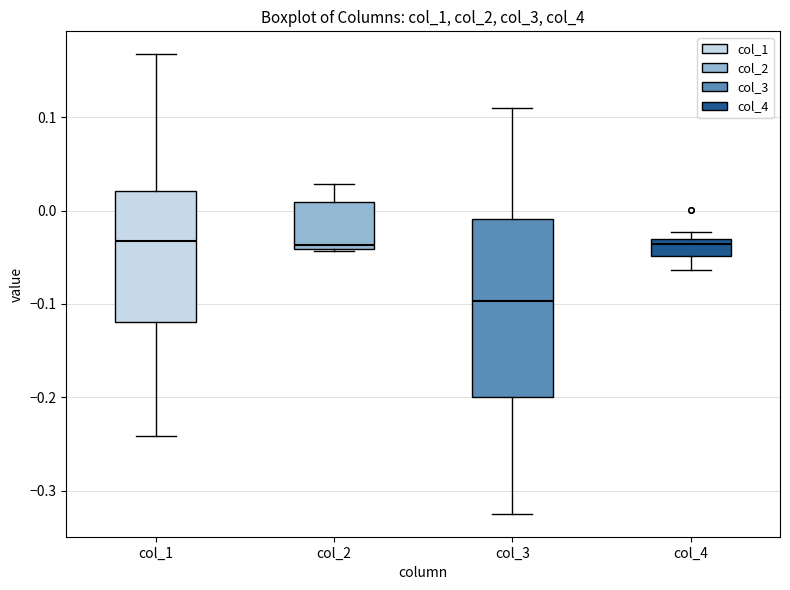

Reading left to right, read every box against the y-axis: the position of its median line, the range the box covers, and the ends of its whiskers. The values are not printed on the chart, so give them approximately, as read against the axis.

col_1: median -0.03, box -0.12 to 0.02, whiskers -0.24 to 0.17
col_2: median -0.04 (just above the box's lower edge), box -0.04 to 0.01, whiskers -0.04 to 0.03
col_3: median -0.10, box -0.20 to -0.01, whiskers -0.32 to 0.11
col_4: median -0.04, box -0.05 to -0.03, whiskers -0.06 to -0.02